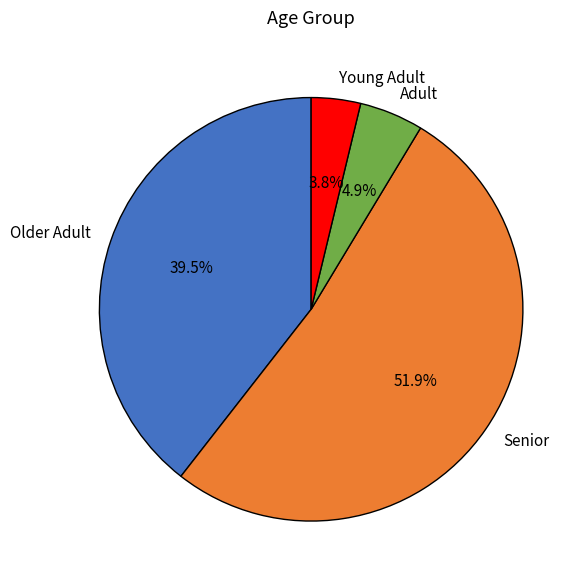

To the nearest percent, what is the difference between the largest and smallest slice percentages?

48%